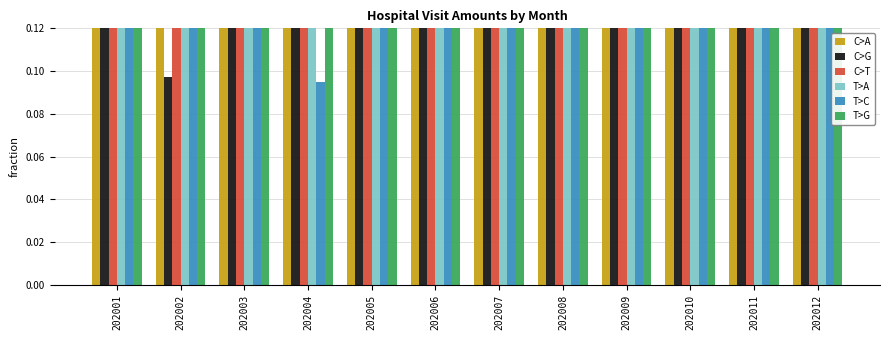

How many groups of bars are there?

12